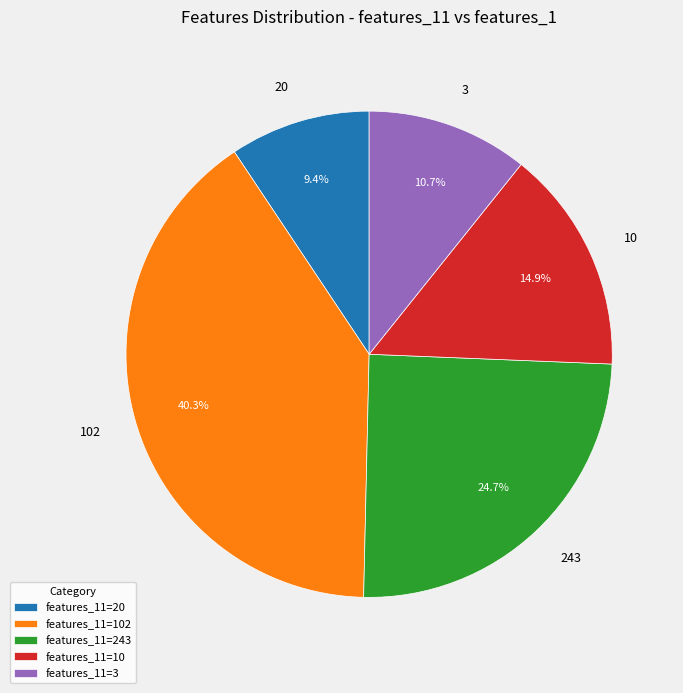

Which has a higher value, 243 or 3?

243